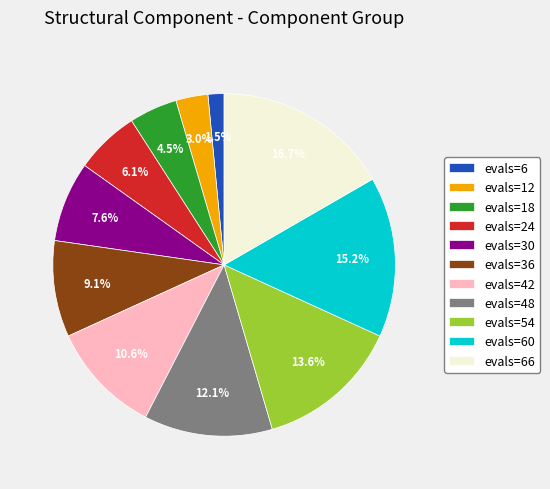

To the nearest percent, what is the average slice percentage?

9%